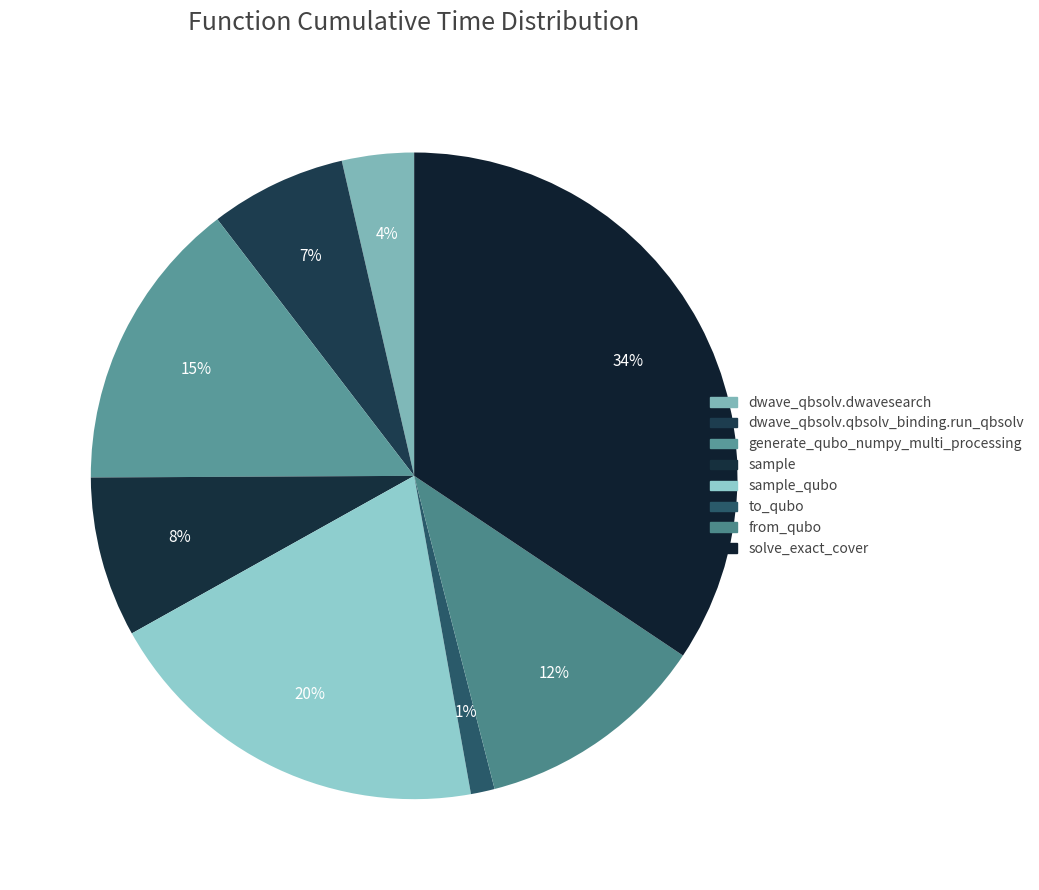

Is there any slice that represents more than half of the pie?

No